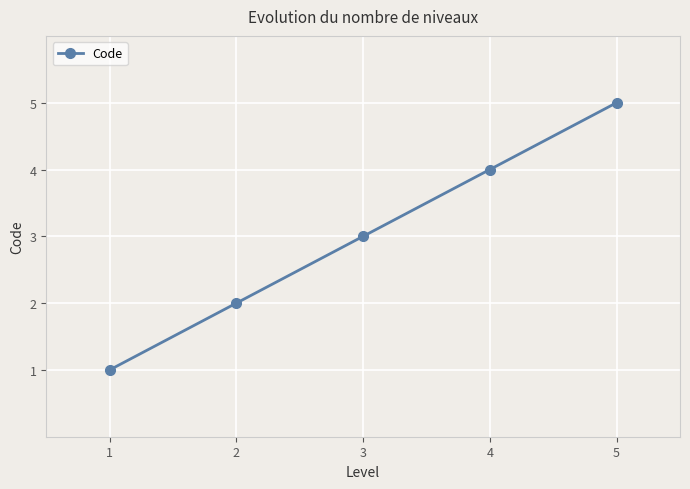

Rank the categories by value from highest to lowest.

5, 4, 3, 2, 1